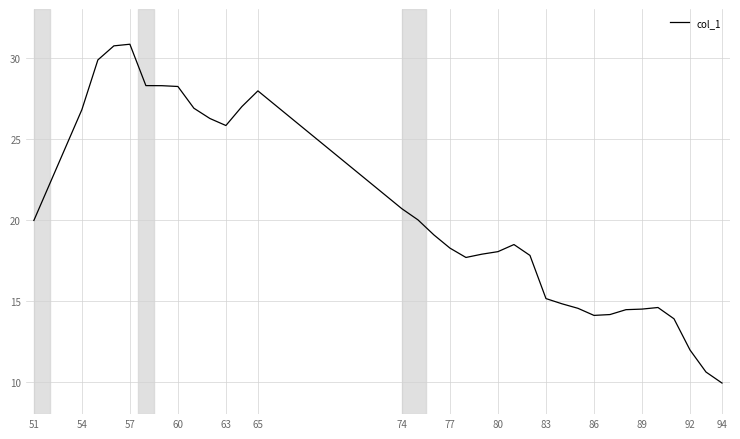

What is the maximum value shown in the chart?

30.8